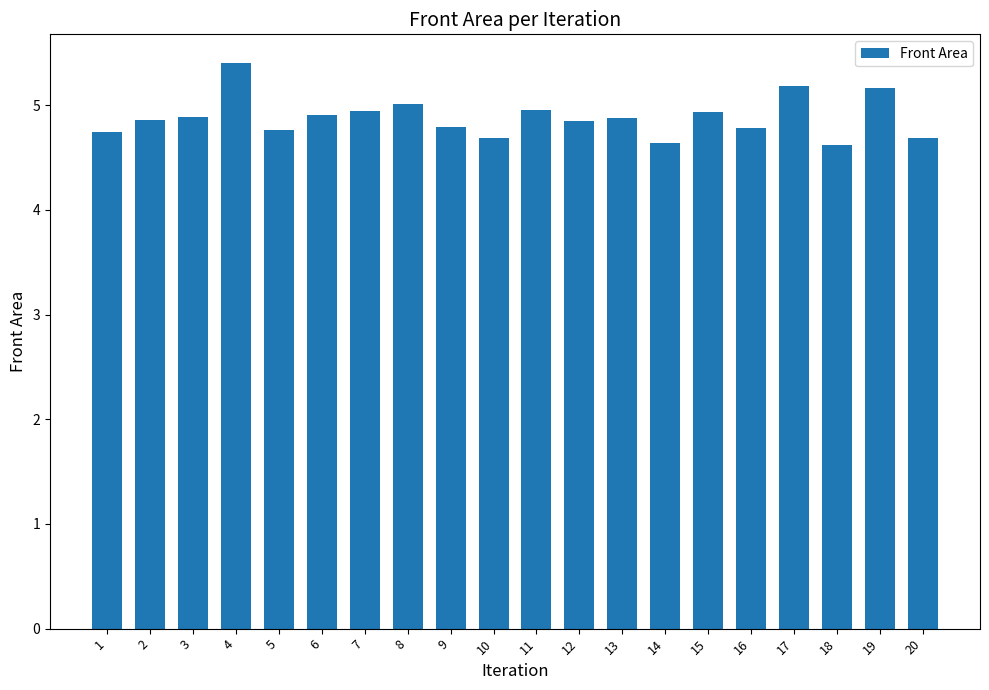

How many bars are there in total?

20